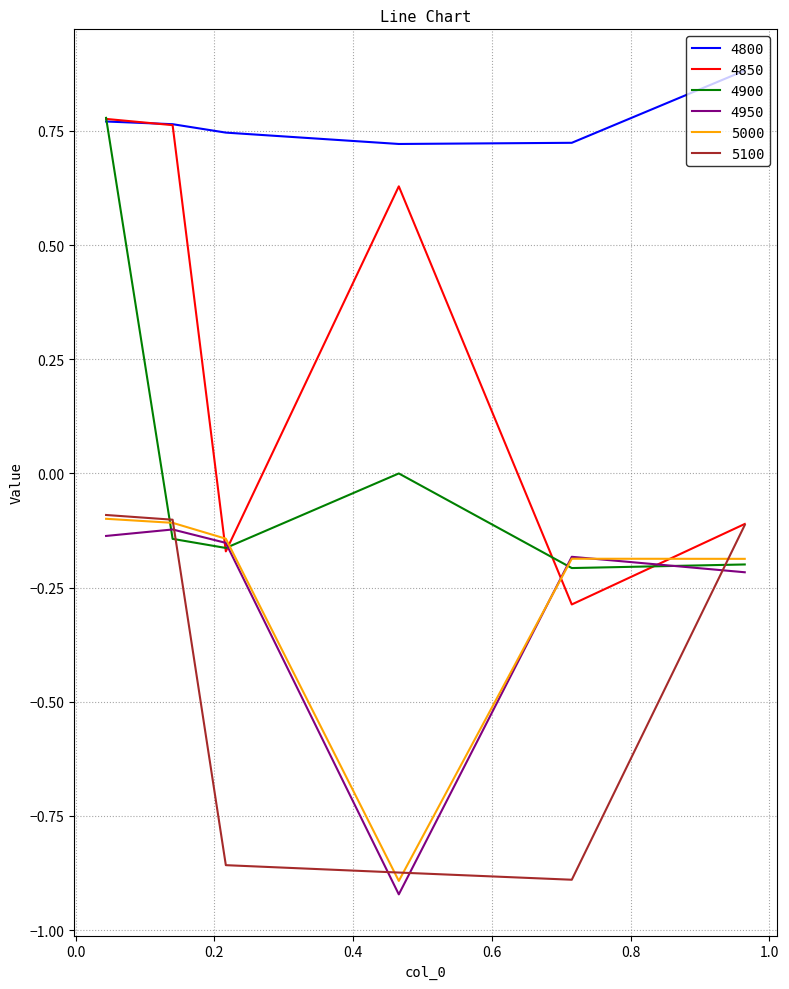

True or false: 5100 and 4950 cross at least once.

True